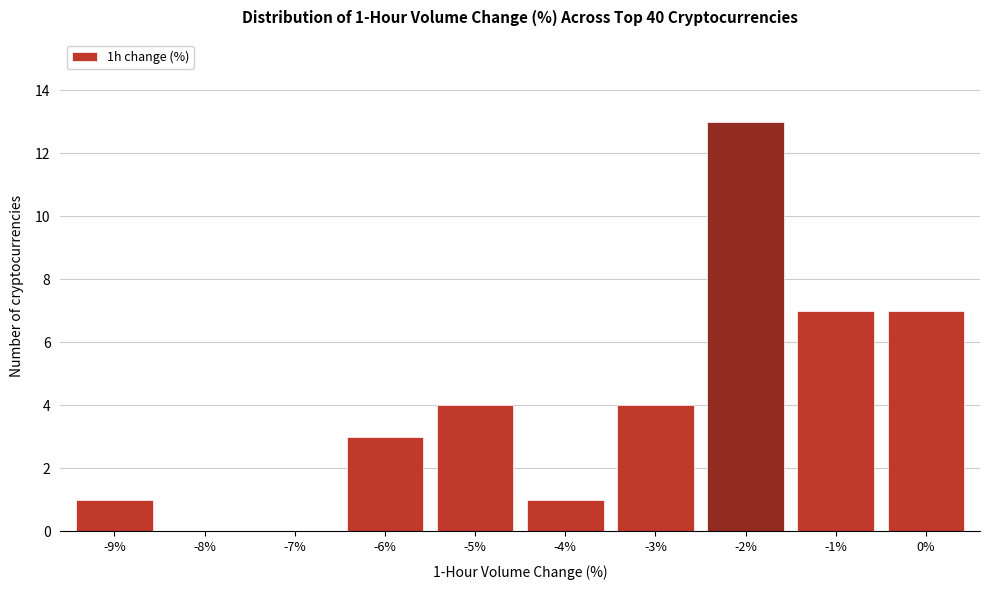

Reading right to left, transcribe all the data shown in this chart.

0%=7	-1%=7	-2%=13	-3%=4	-4%=1	-5%=4	-6%=3	-7%=0	-8%=0	-9%=1